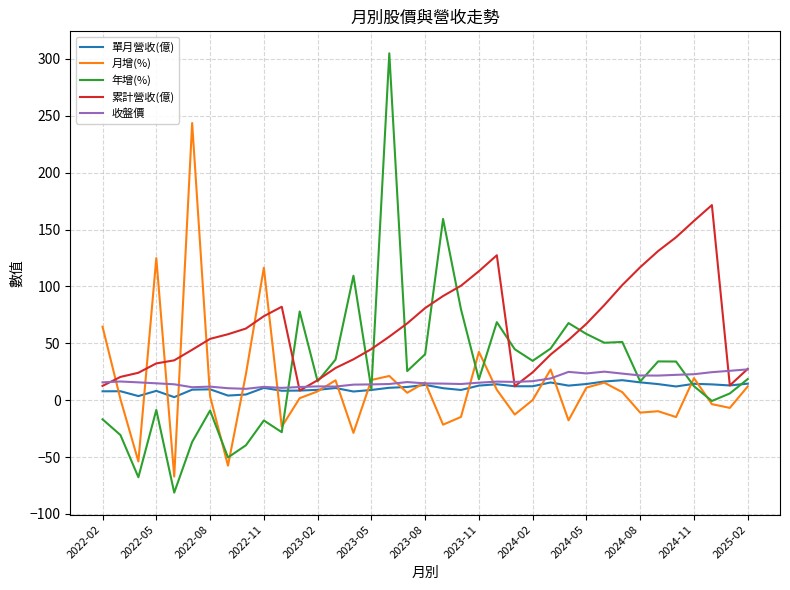

What is the maximum value for 單月營收(億)?

17.6